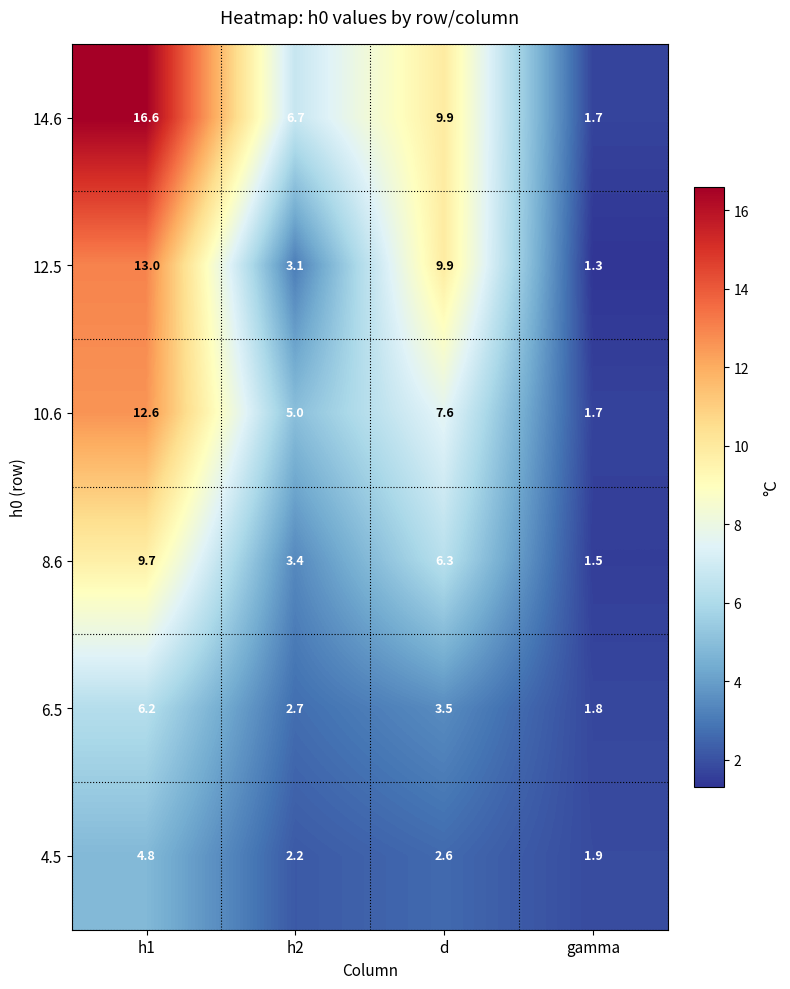

Which series changed the most between h1 and gamma?

14.6